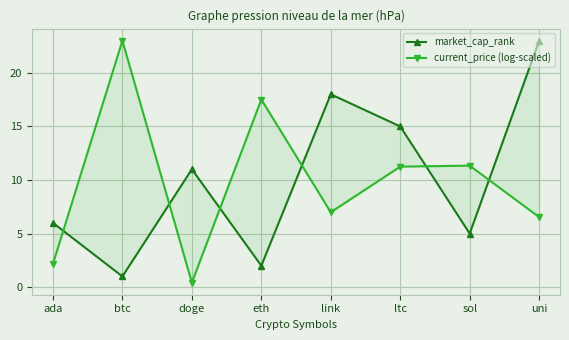

How many lines are shown in the chart?

2